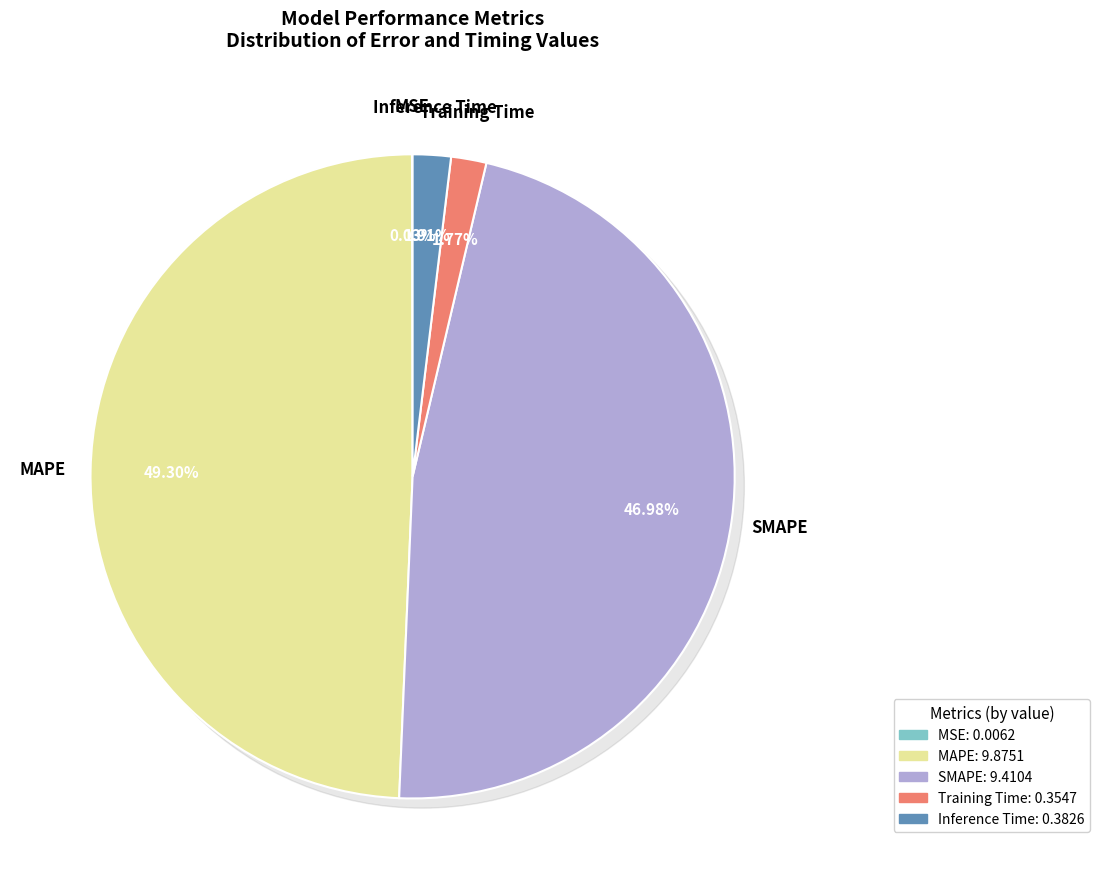

To the nearest percent, what is the difference between the largest and smallest slice percentages?

49%